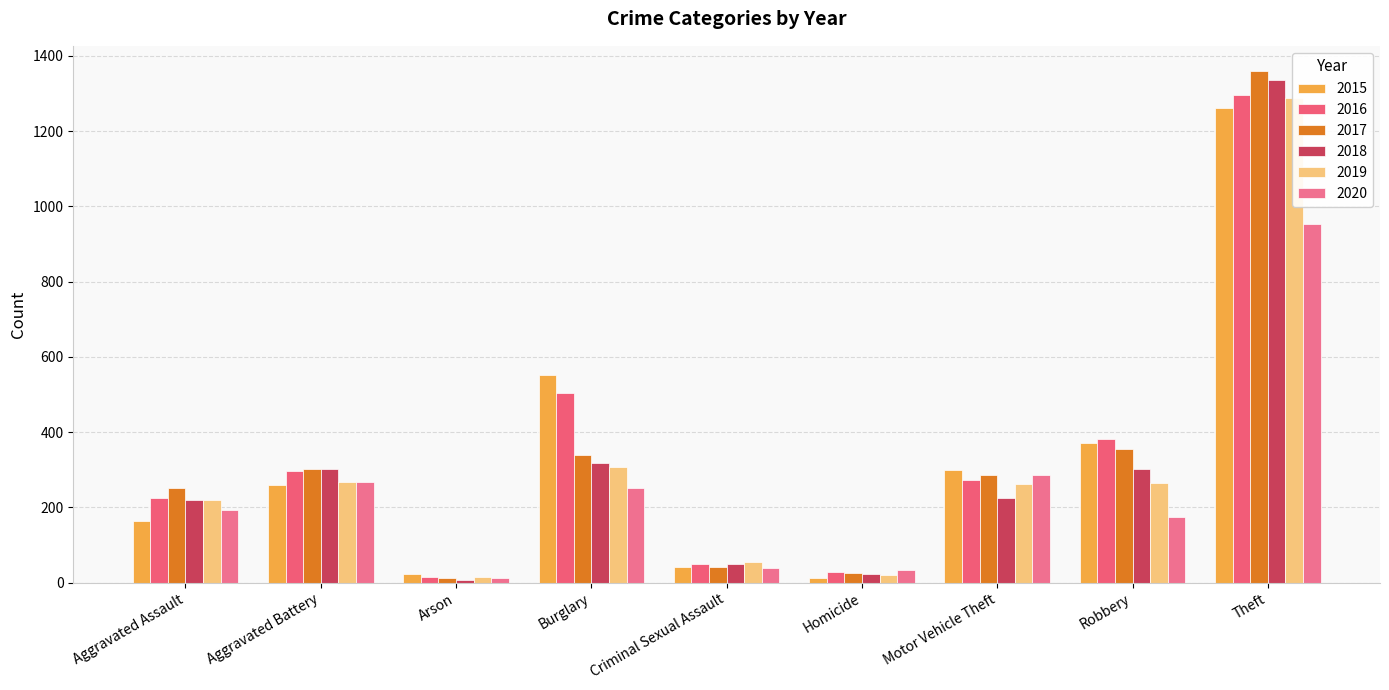

What is the minimum value shown in the chart?

8